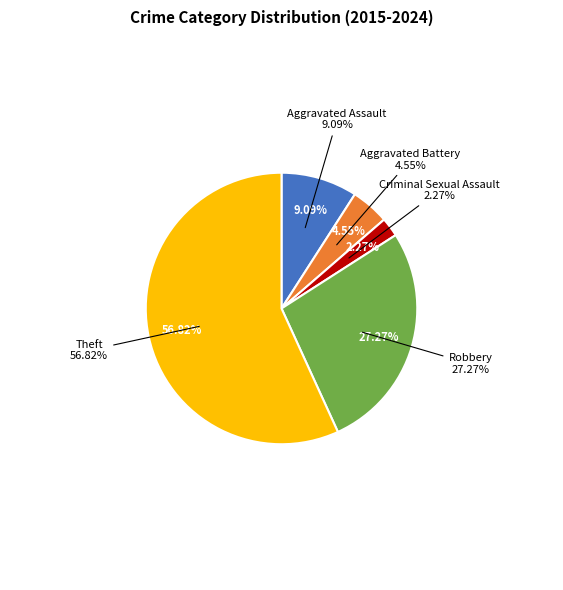

Is it true that Aggravated Battery is 12% of the pie?

False